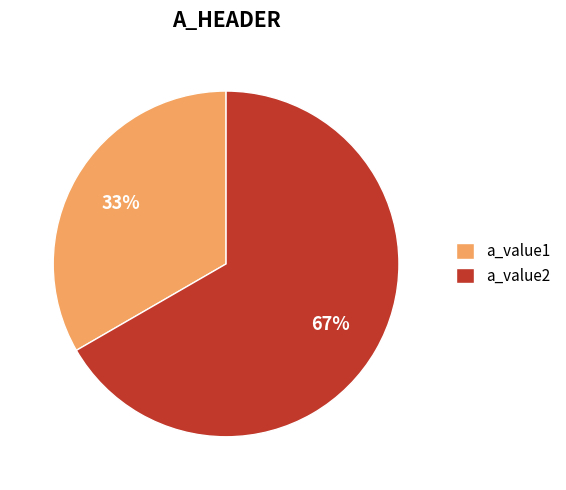

What is the smallest slice in the pie chart?

a_value1